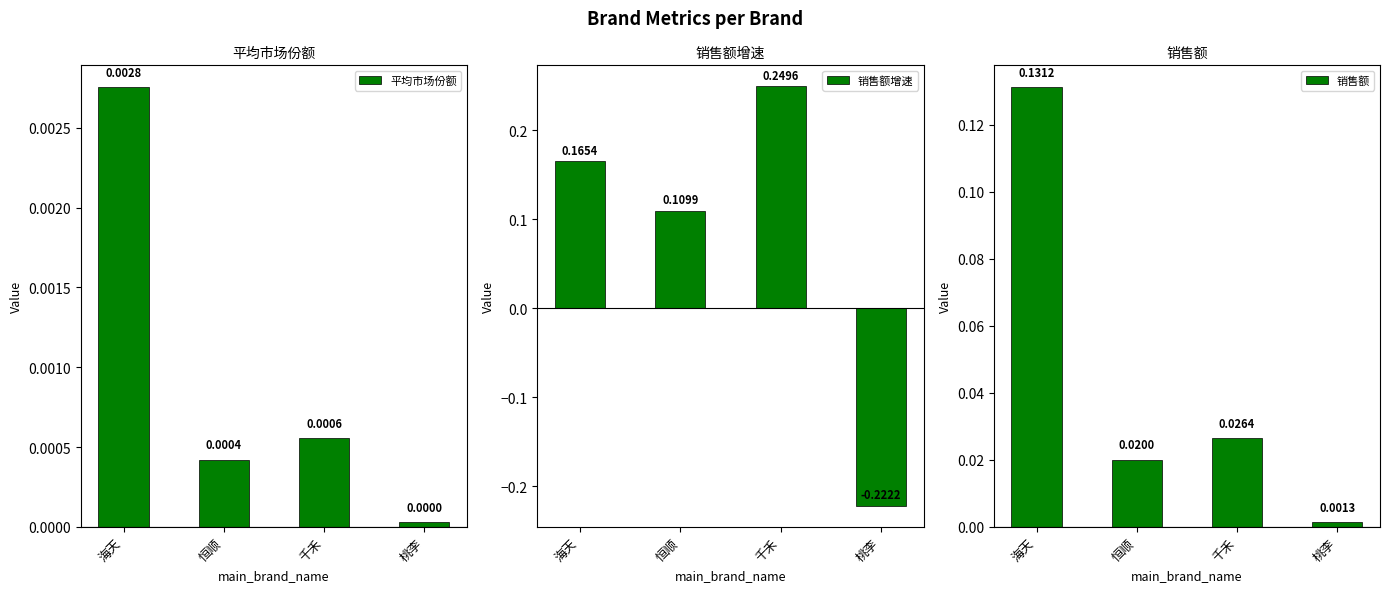

How many groups of bars are there?

4